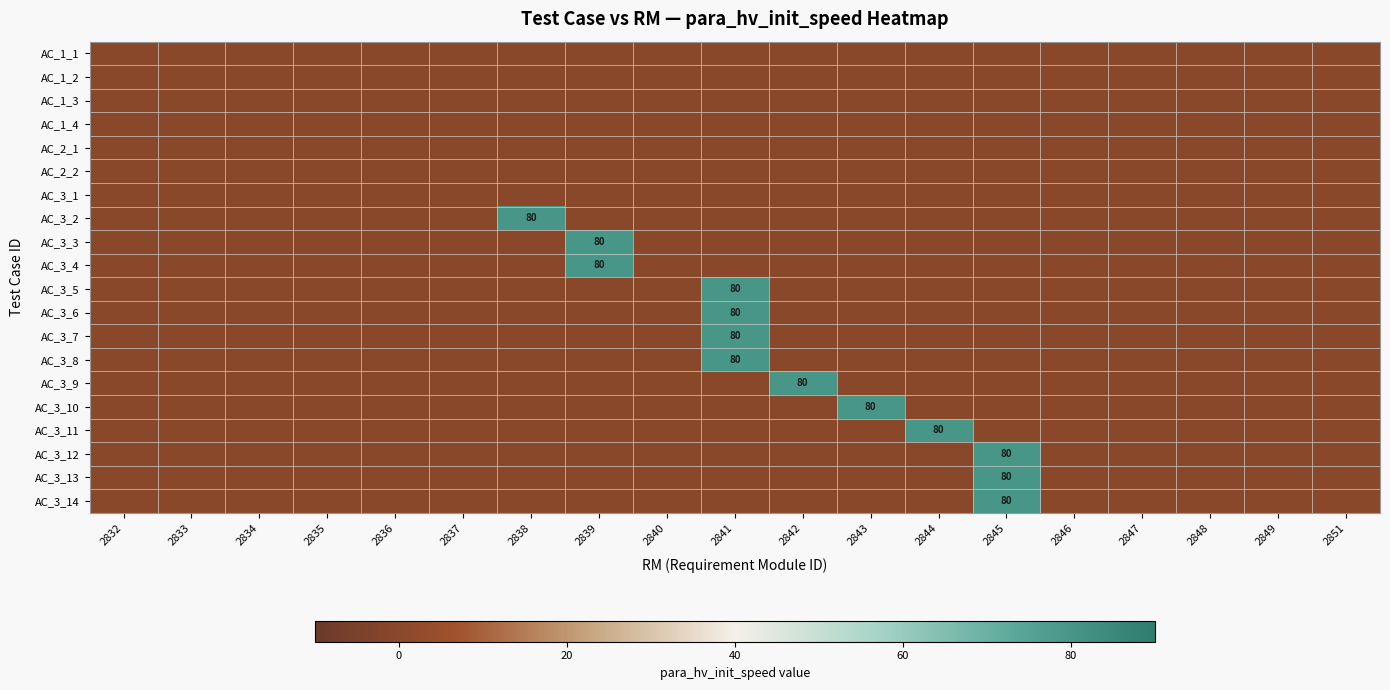

What is the sum of all AC_3_5 values?

80